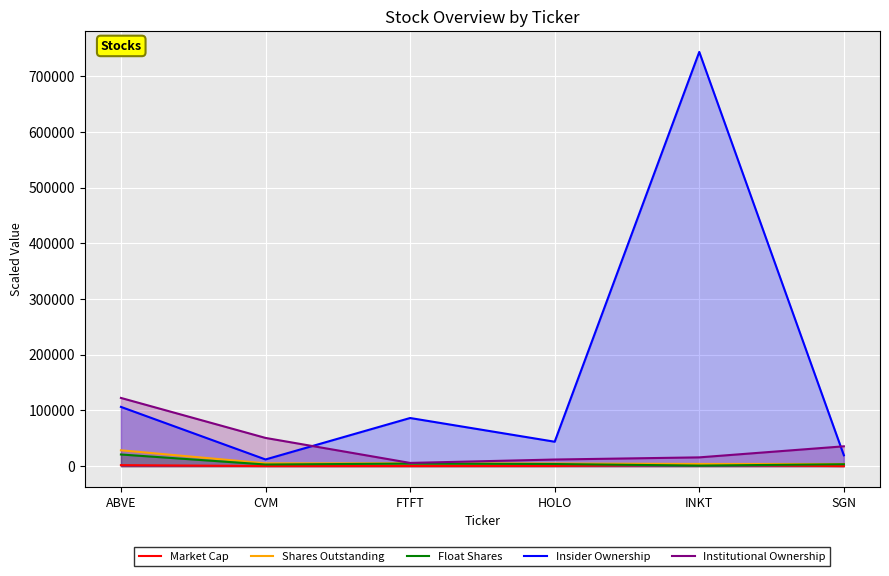

What is the label of the 6th point from the left?

SGN